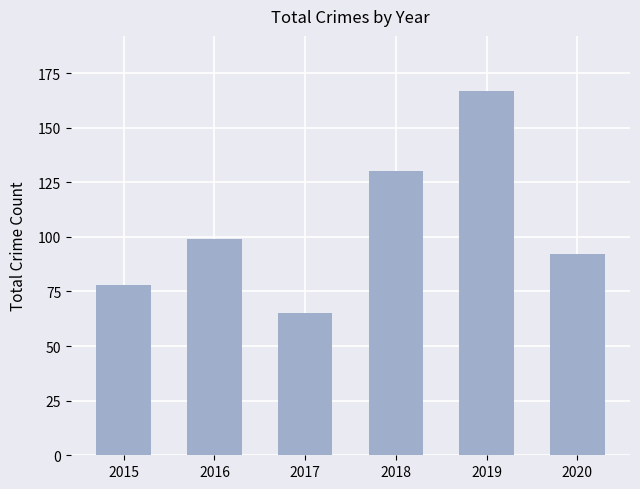

What is the sum of the values at 2019 and 2017?

232